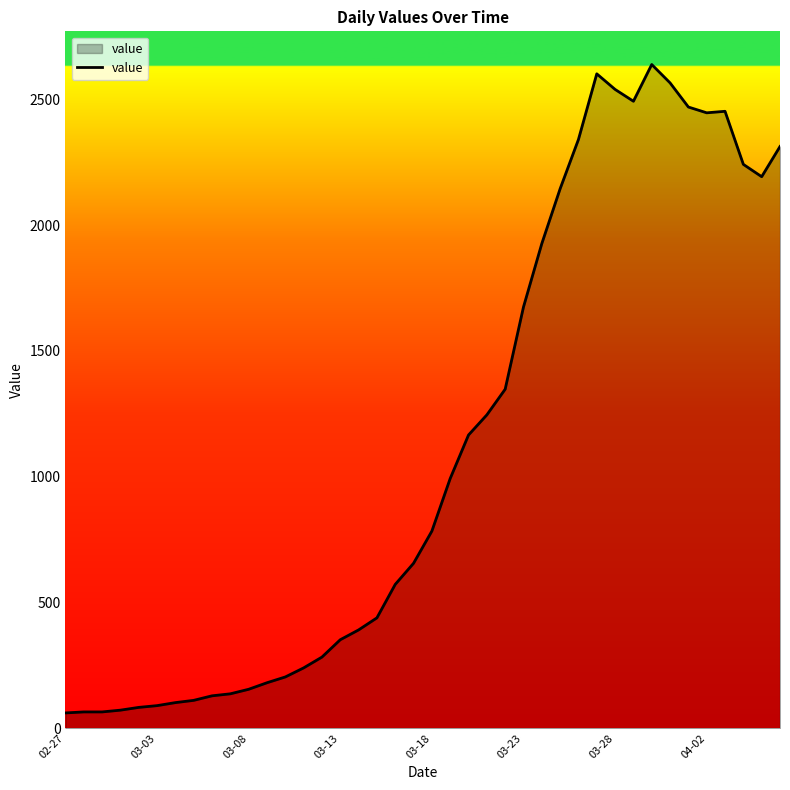

True or false: the data has more than 0 interior local peaks.

True